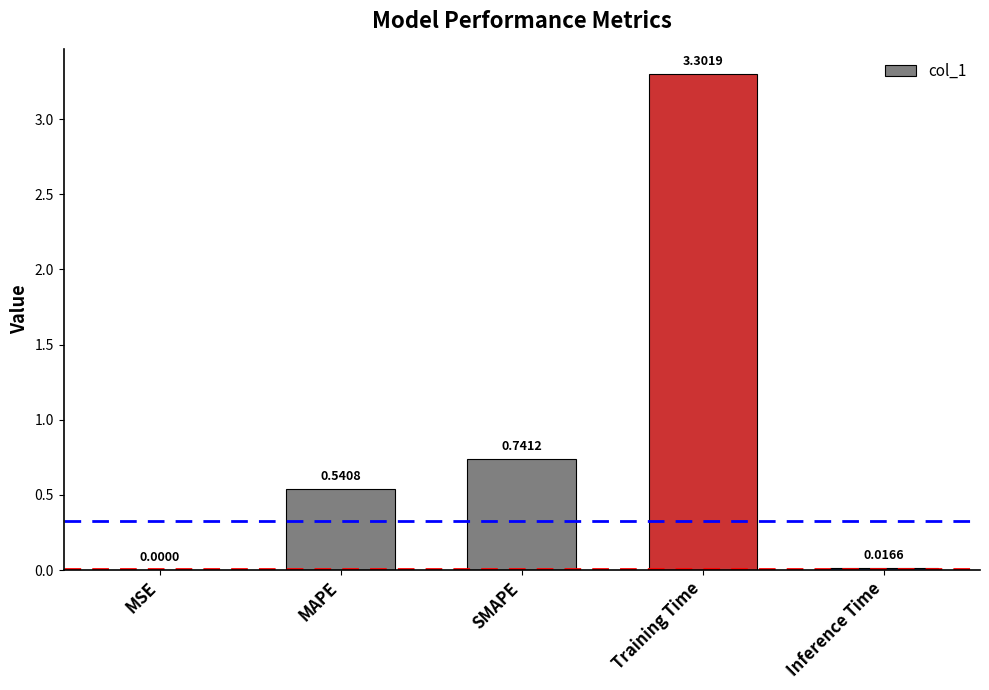

How many series are shown in this chart?

1